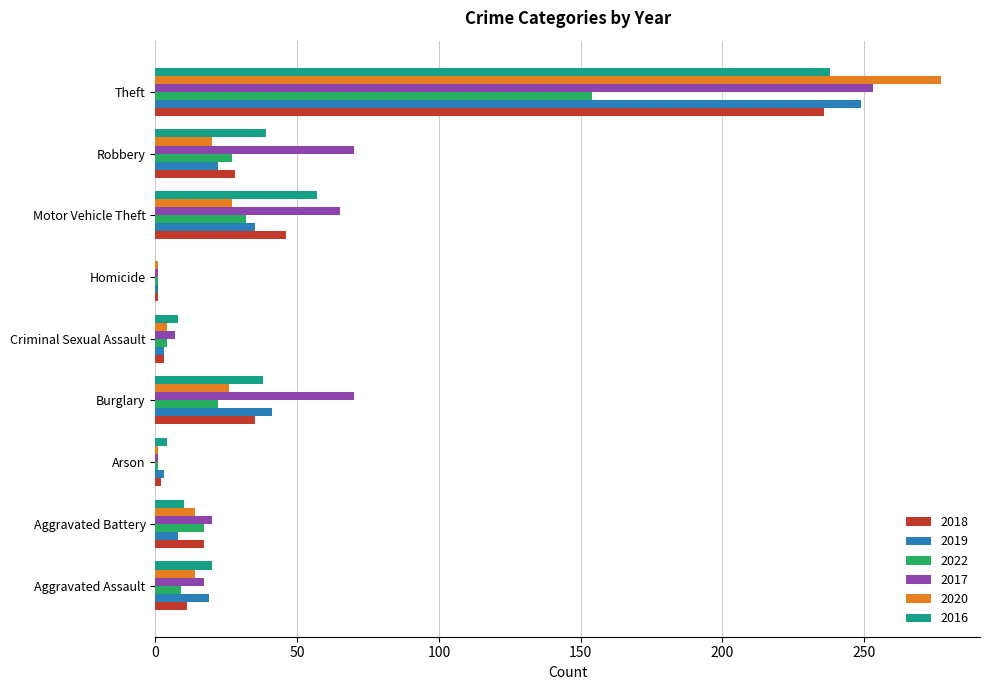

Which category has the highest value across all series?

Theft